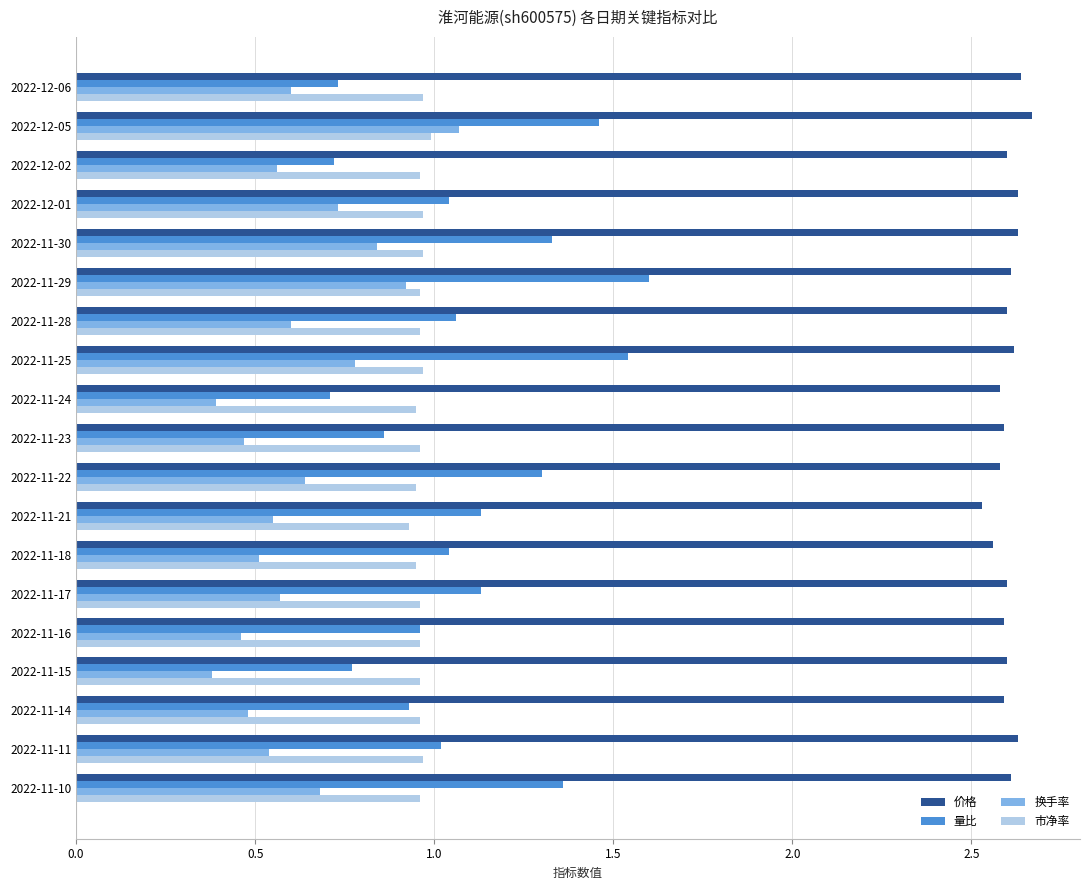

The value of 价格 at 2022-11-24 is 2.6. True or false?

True